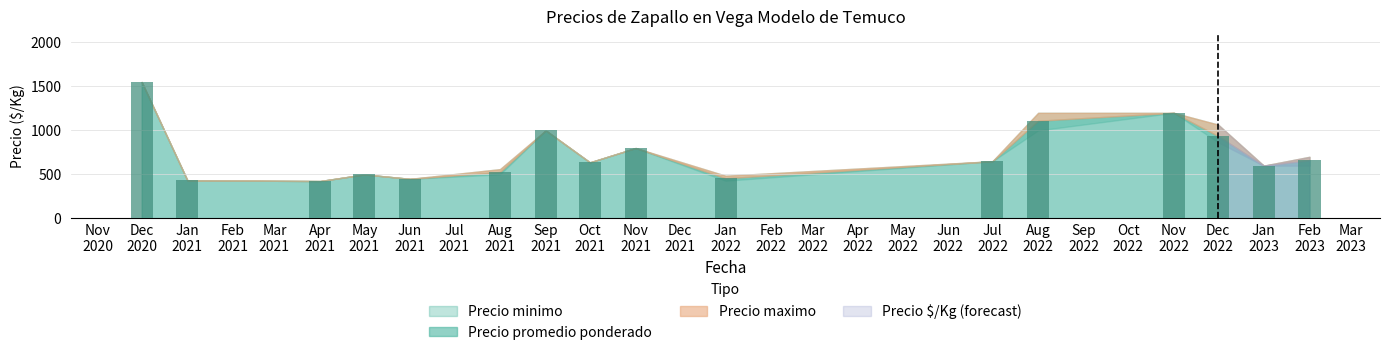

What is the sum of all values?

11939.4